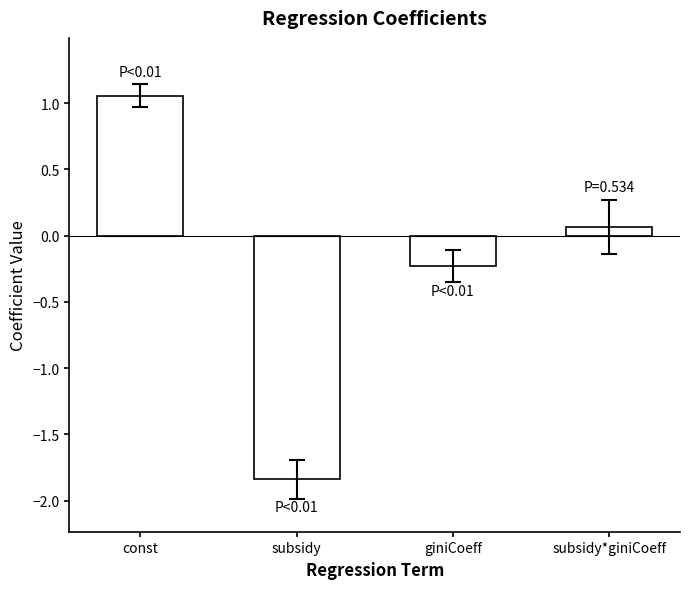

What is the value of the 4th bar from the left?

0.1